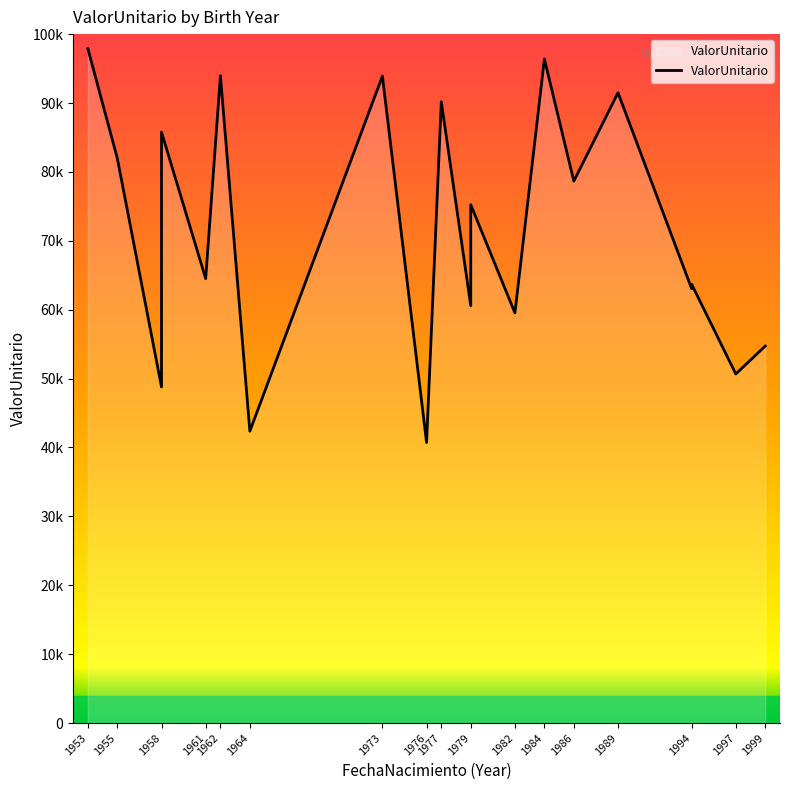

What is the ratio of the value at 1982 to the value at 1979?

0.8